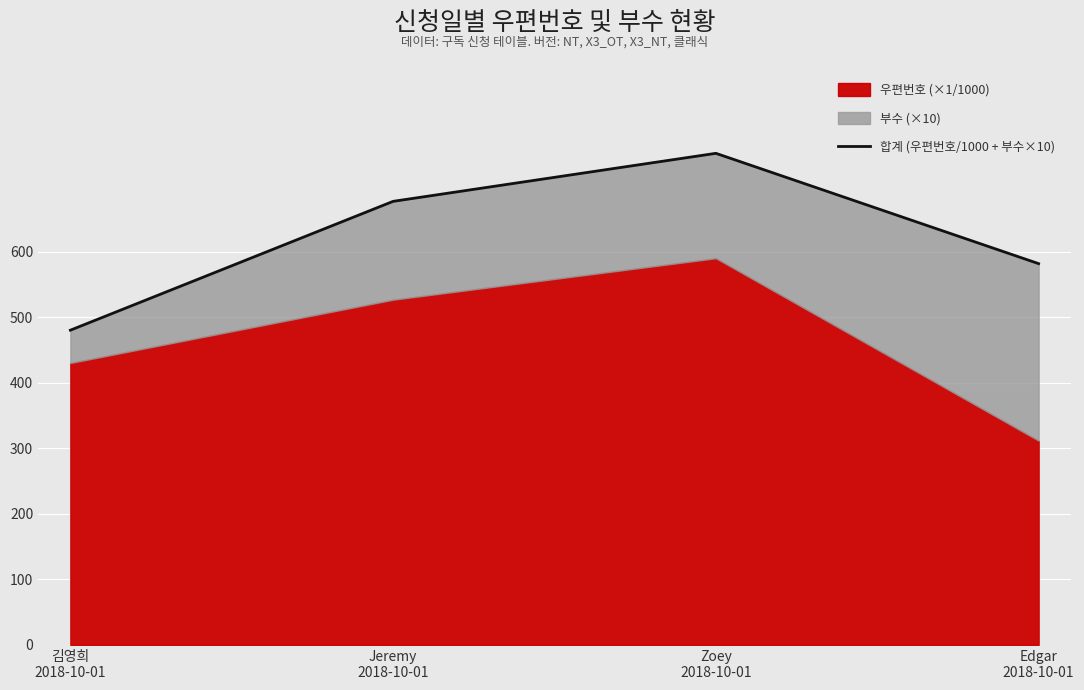

At which label does the data first exceed 676?

Jeremy
2018-10-01